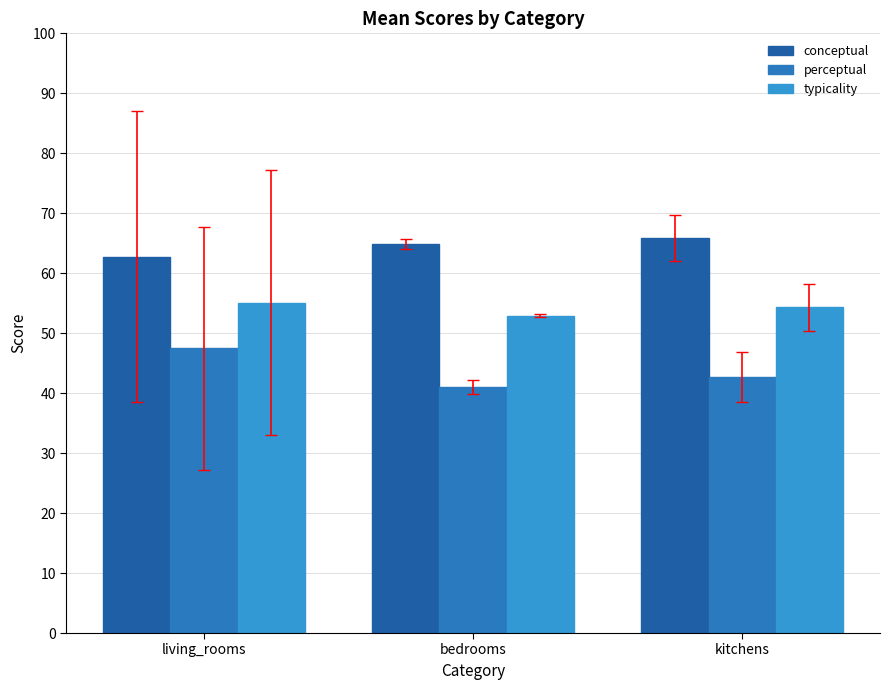

What is the value of the typicality bar at the 3rd from the left?

54.3